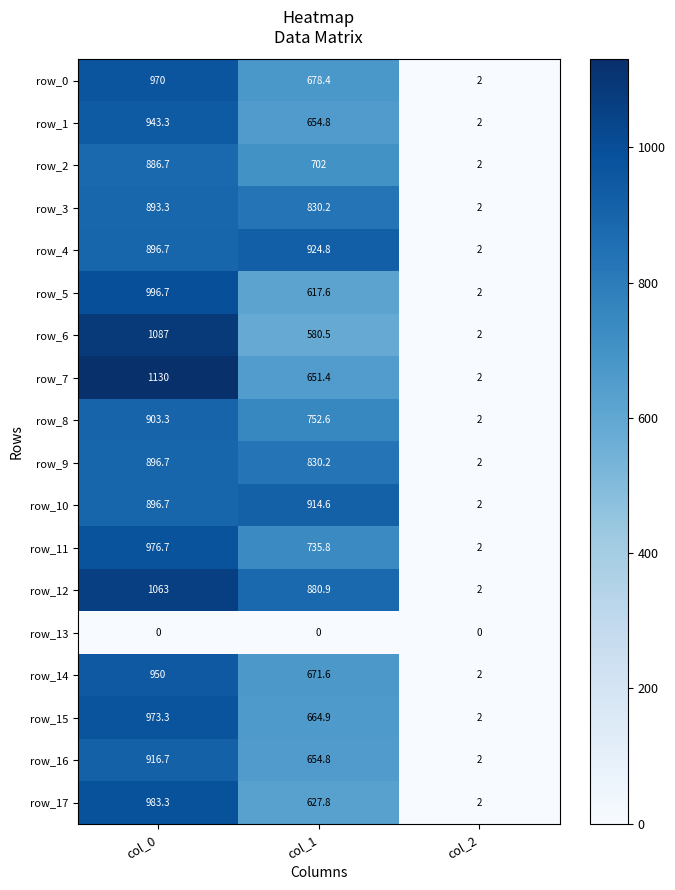

What is the sum of all row_8 values?

1657.9